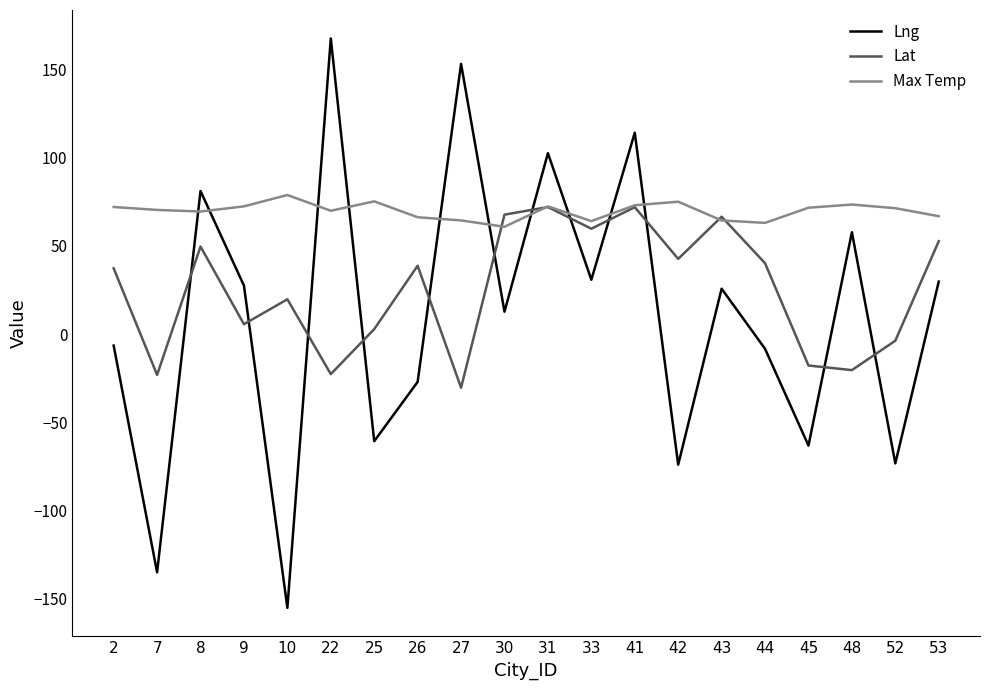

Rank the series by their maximum value, from lowest to highest.

Lat, Max Temp, Lng